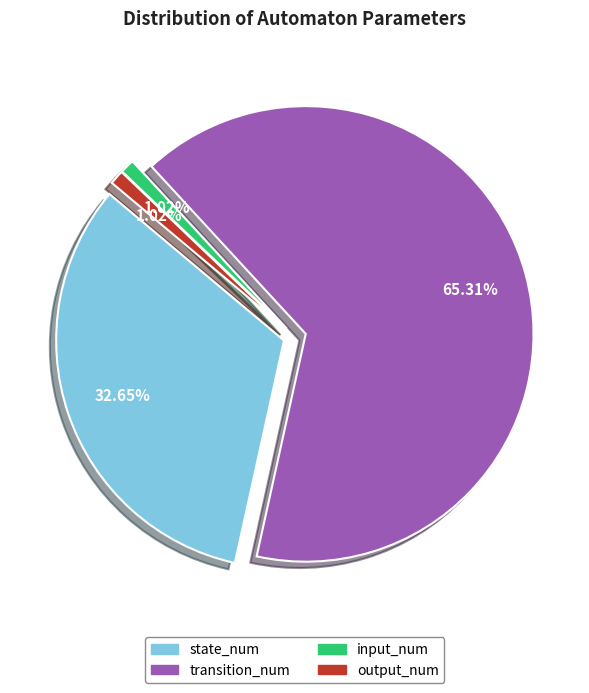

How many segments does this pie chart have?

4